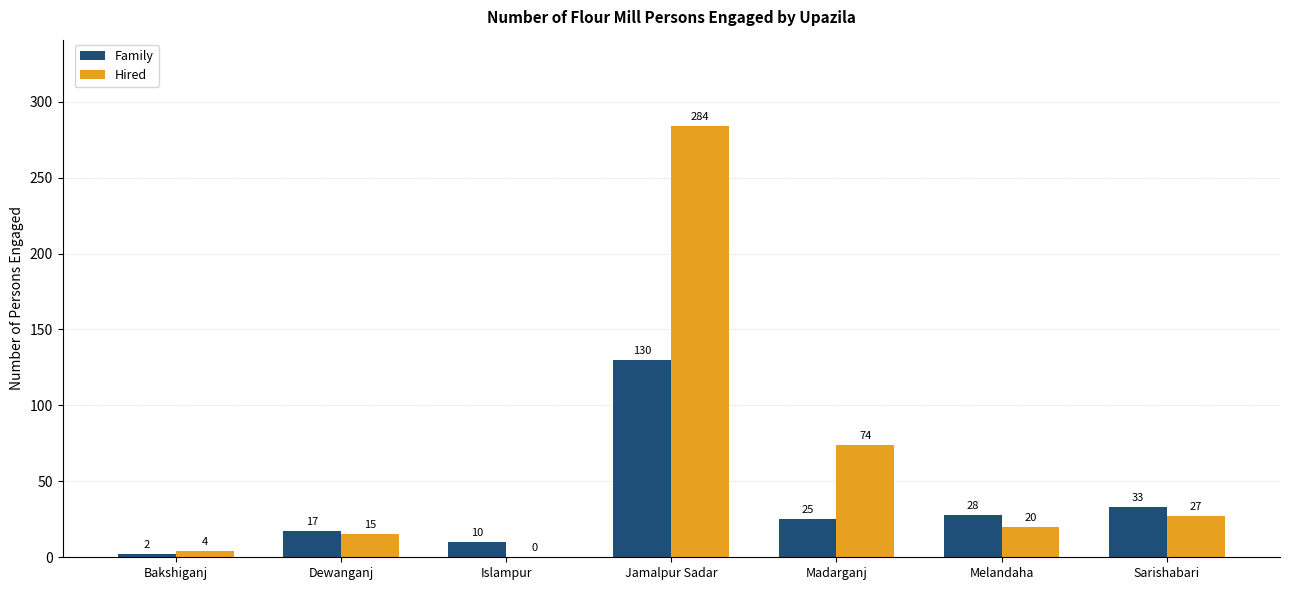

Count the number of data series in this chart.

2